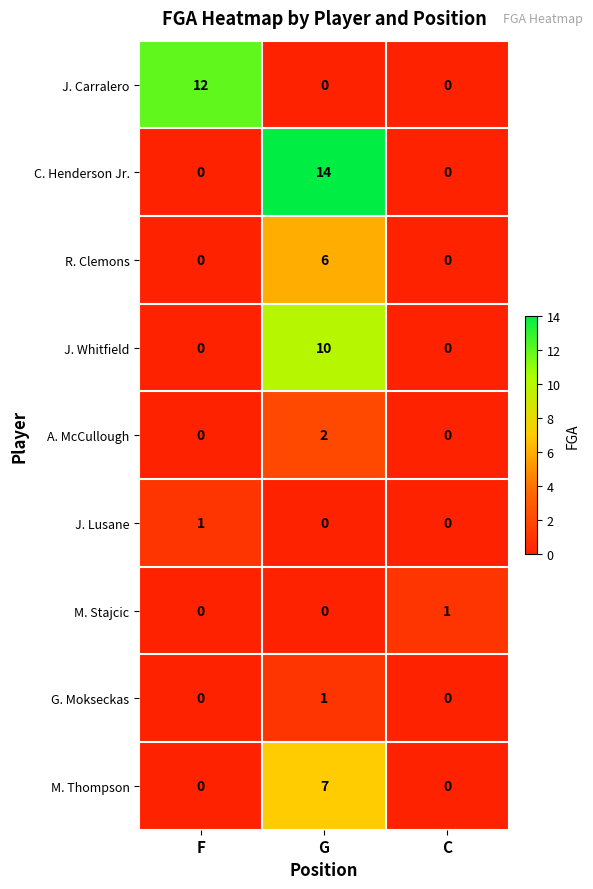

What is the difference between the highest and lowest values at G?

14